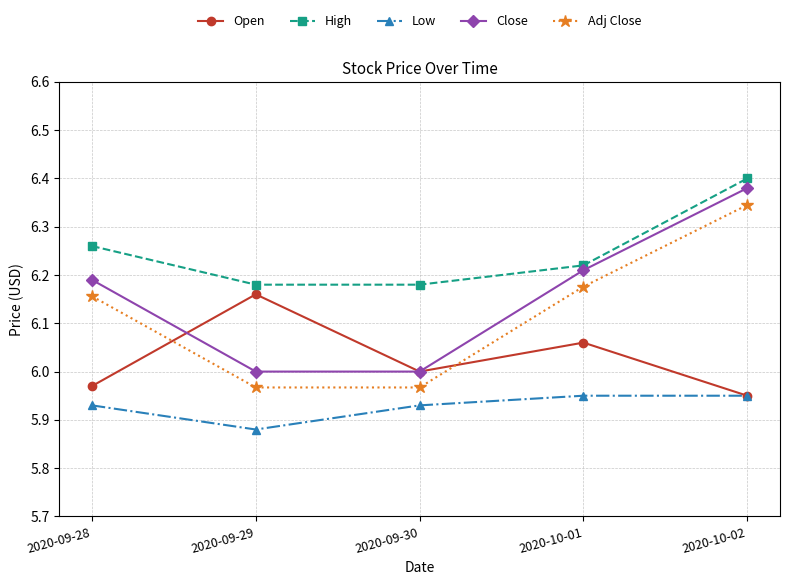

Does the chart have visible grid lines?

Yes